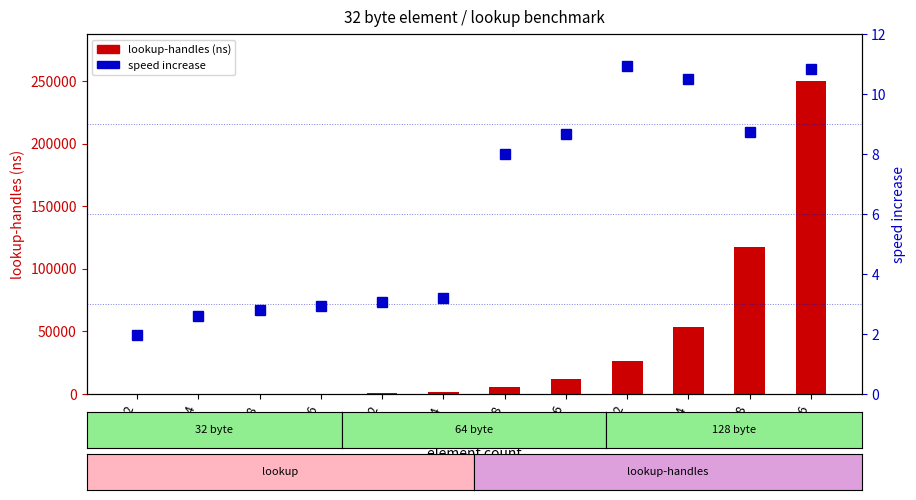

Which has a higher value, 256 or 16384?

16384